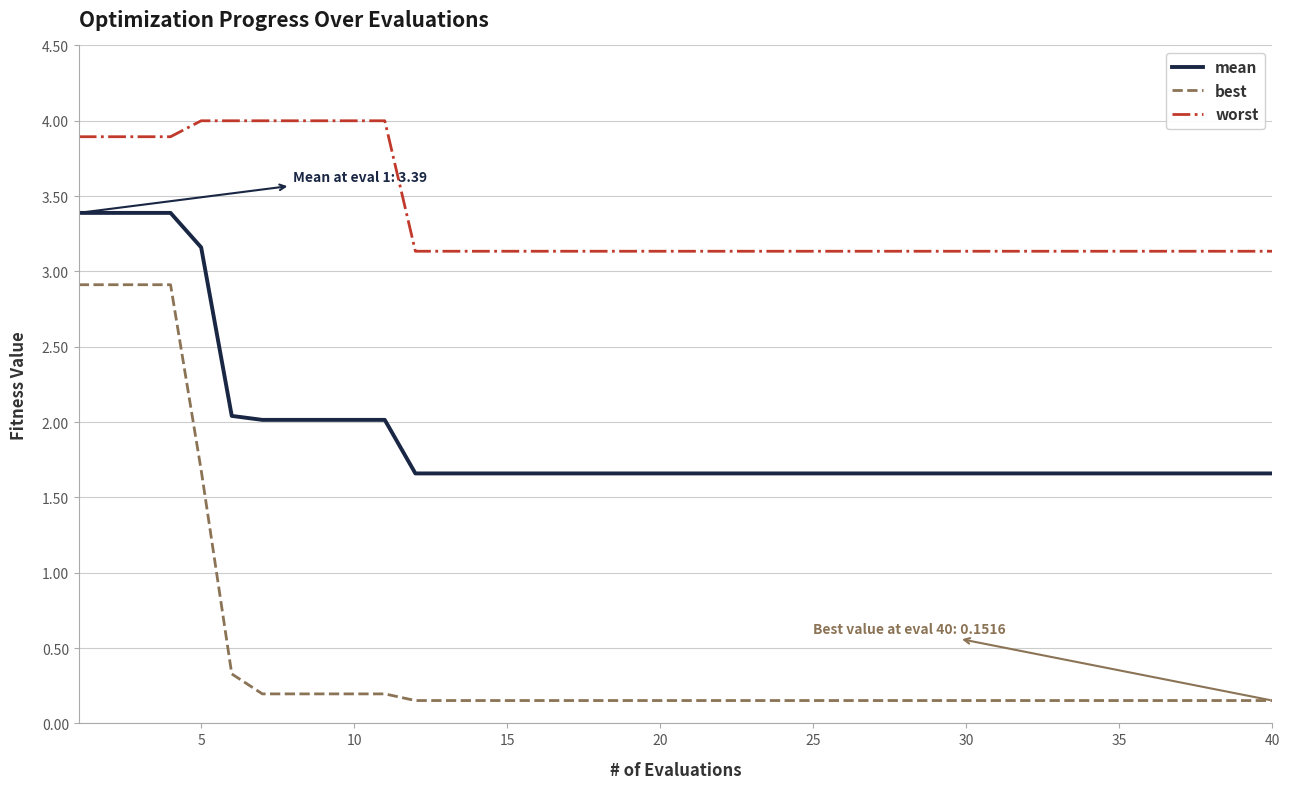

Which series has the widest spread of values?

best